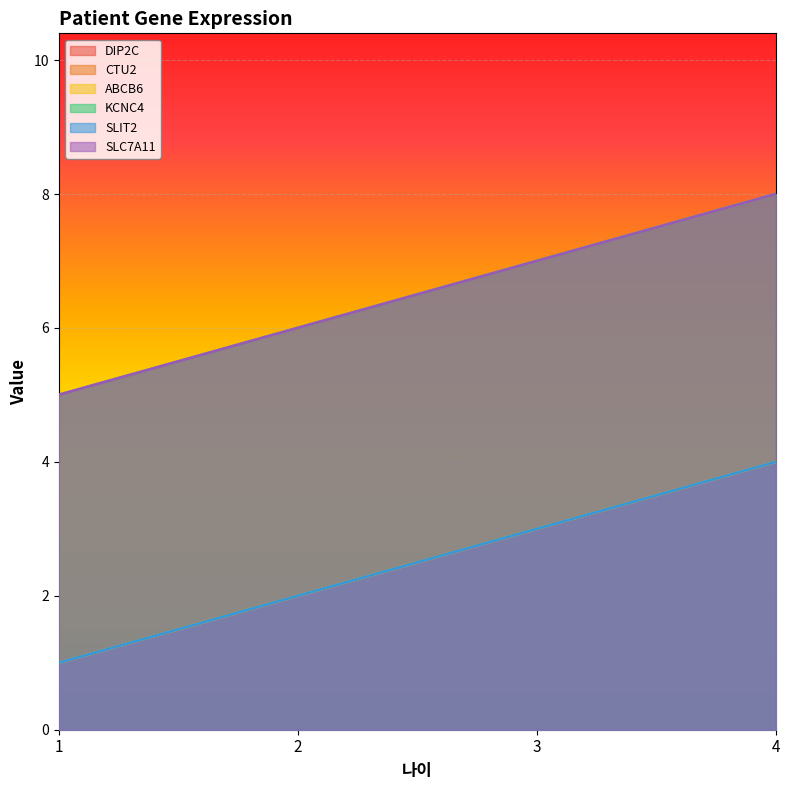

What is the difference between the maximum and minimum values in the CTU2 series?

3